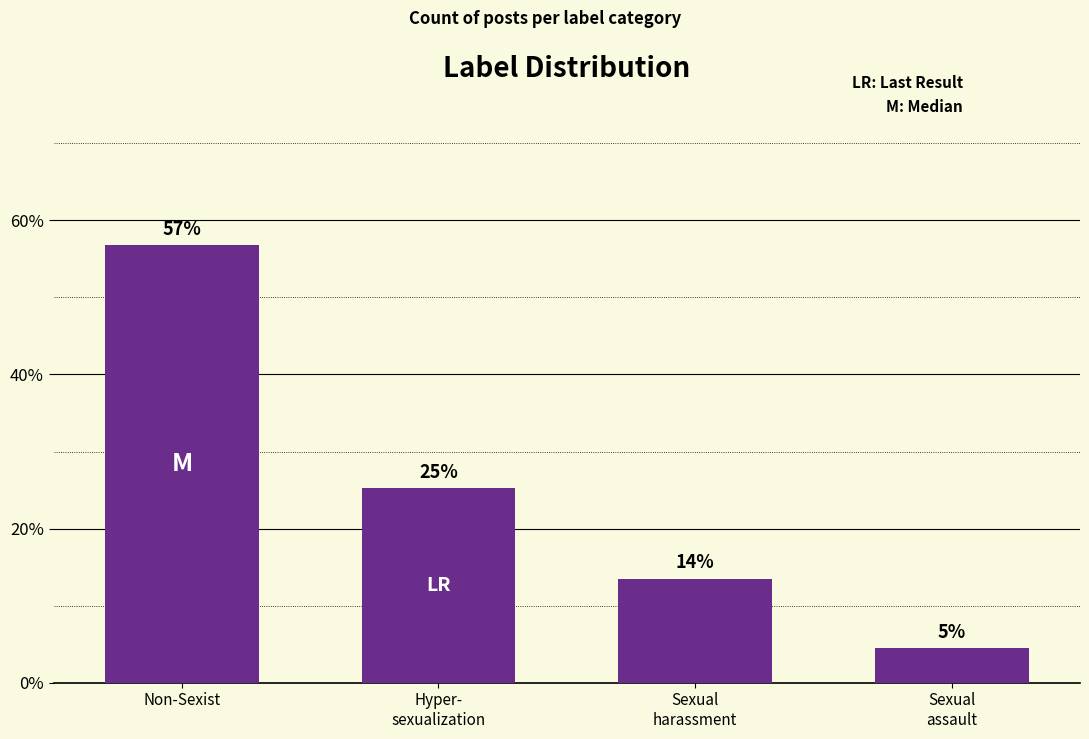

Are the bars horizontal?

No